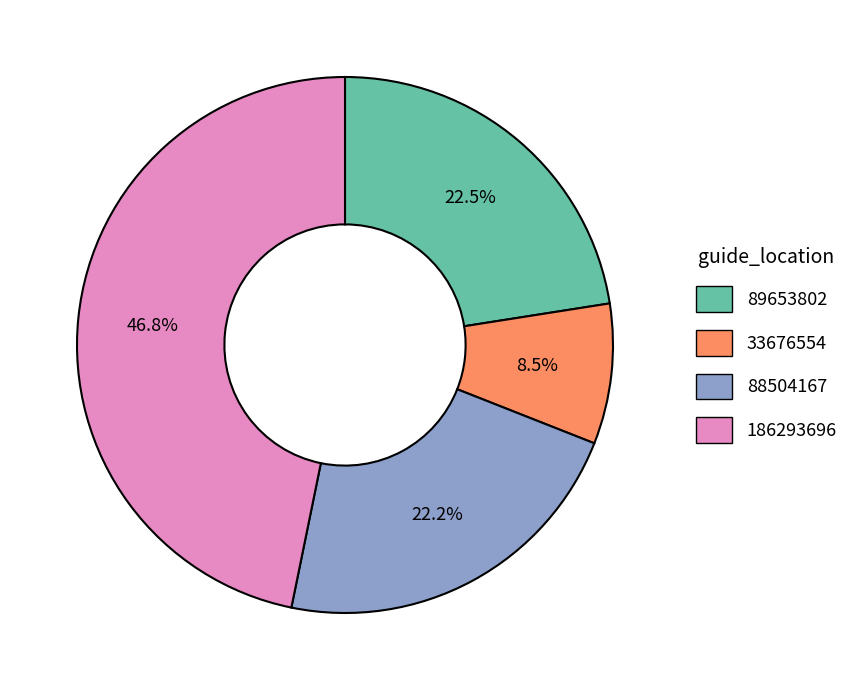

Is it true that 88504167 is 17% of the pie?

False